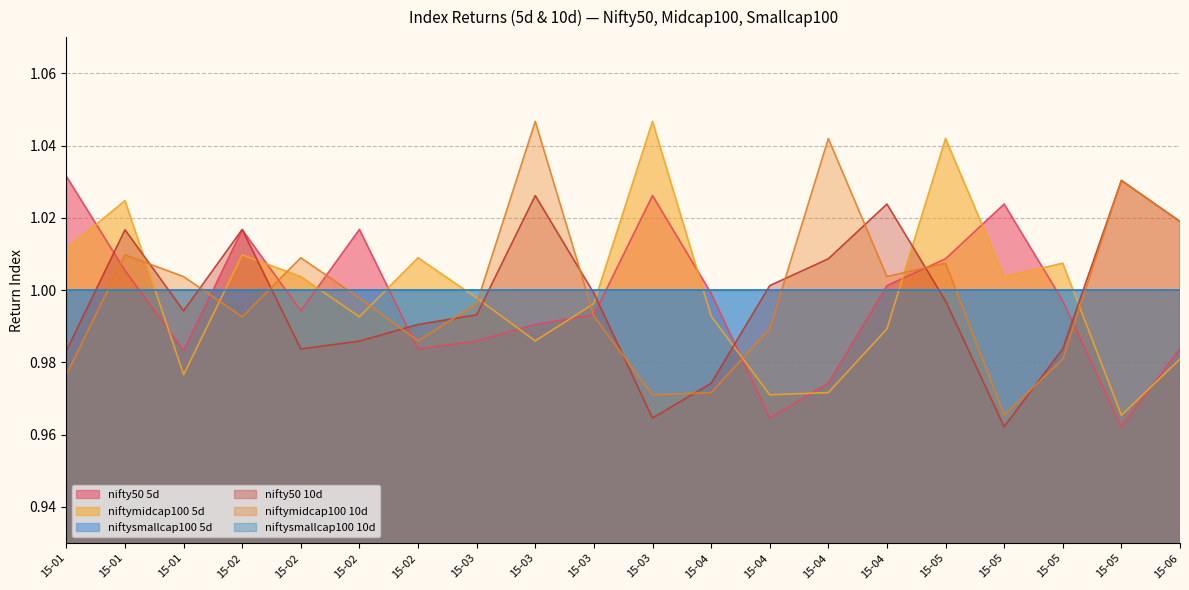

What is the value of the nifty50 5d point at the 7th from the left?

1.0